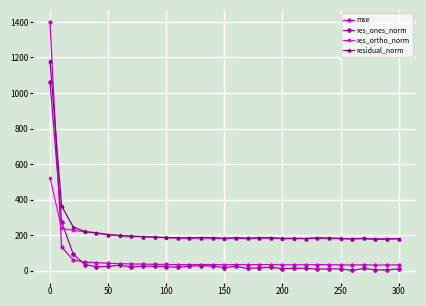

Rank the series by their maximum value, from lowest to highest.

res_ortho_norm, res_ones_norm, residual_norm, mse